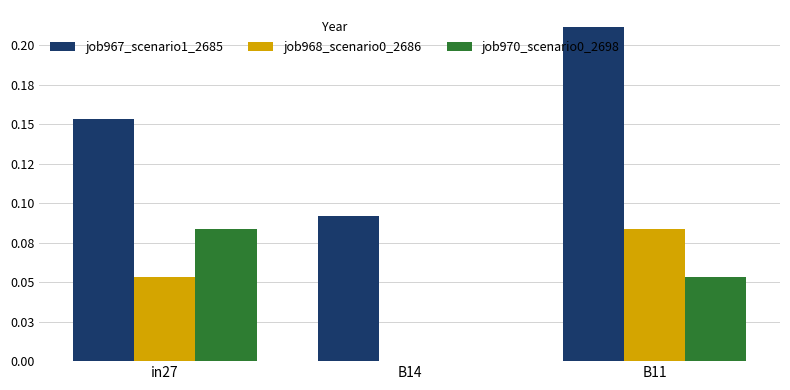

What are all the series names shown in the legend?

job967_scenario1_2685, job968_scenario0_2686, job970_scenario0_2698